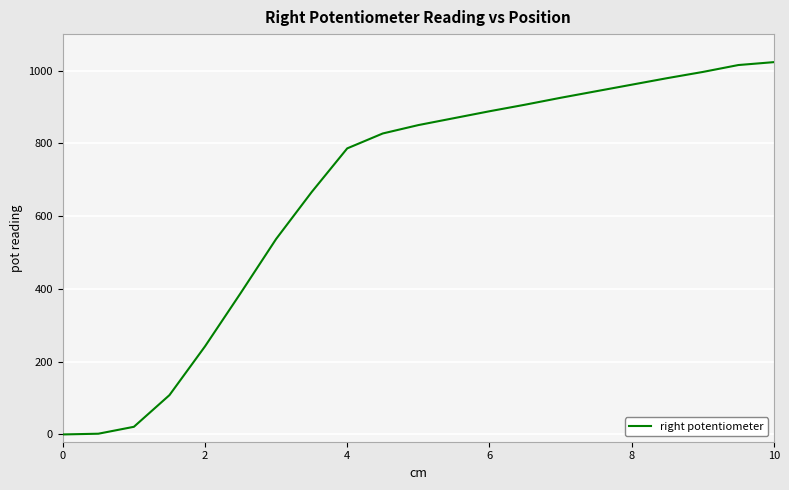

Count the number of data series in this chart.

1